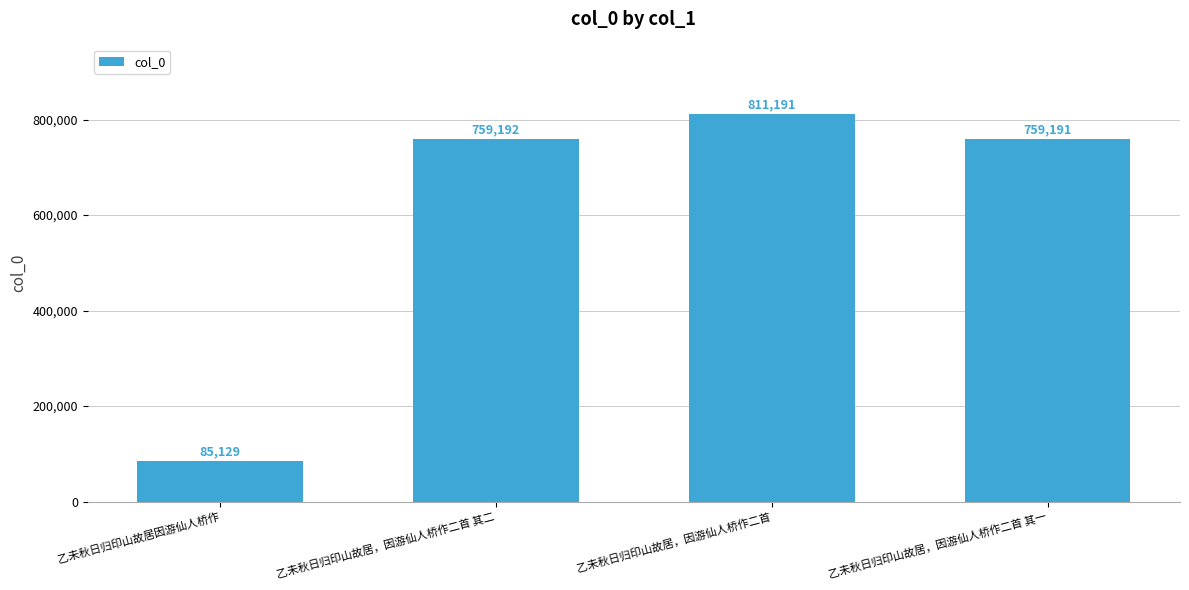

Which label corresponds to the smallest value in the chart?

乙未秋日归印山故居因游仙人桥作